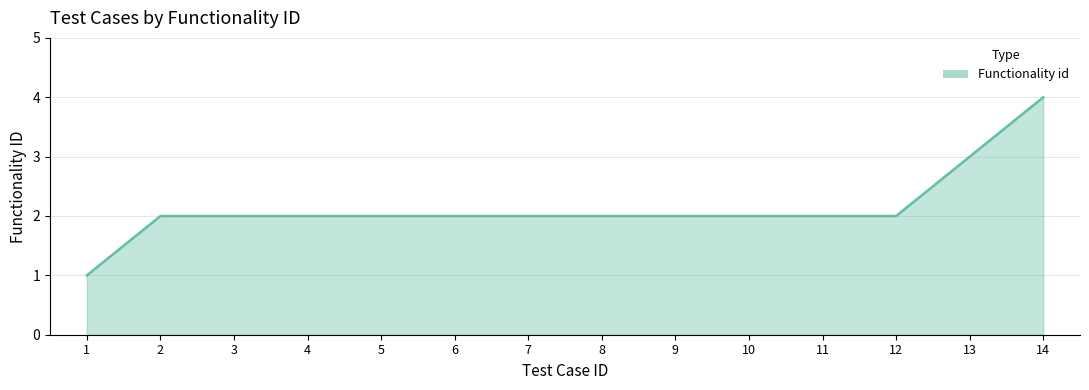

The value at 5 is 1. True or false?

False